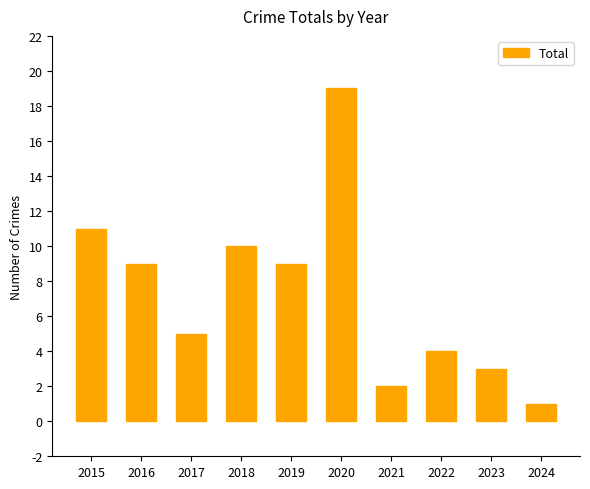

What is the value of the 1st bar from the left?

11